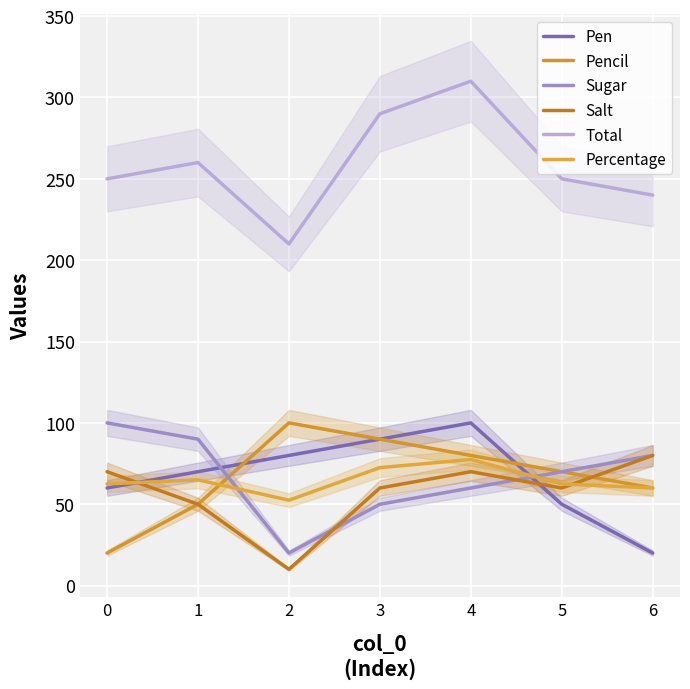

At which category does Pencil reach its first local peak?

2